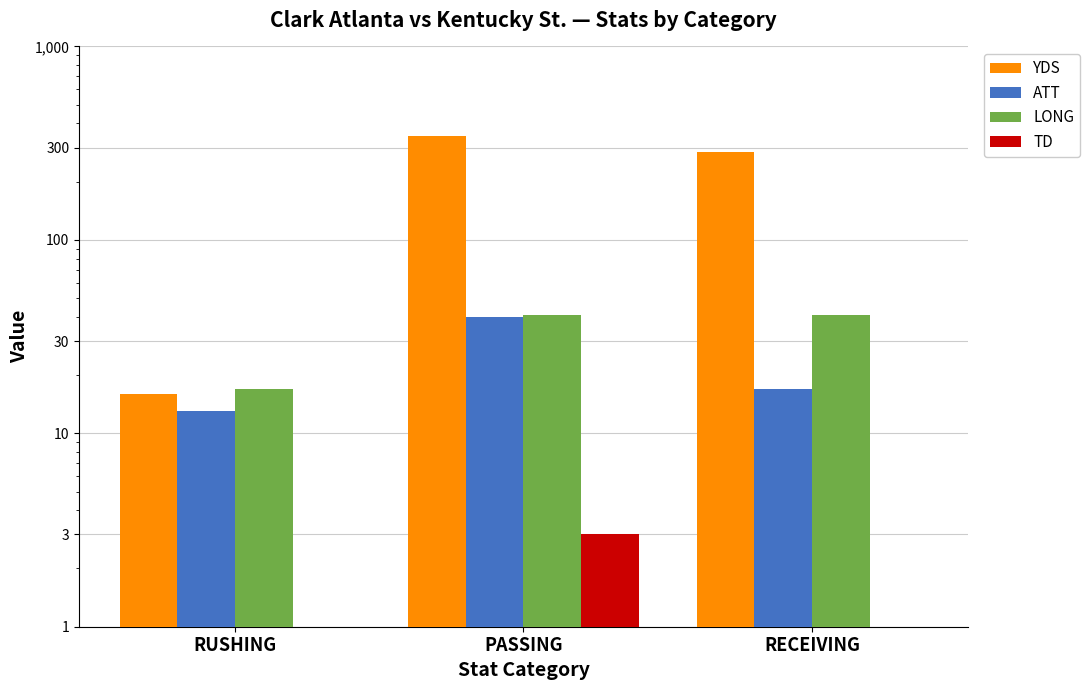

At which label does TD first exceed 1?

PASSING